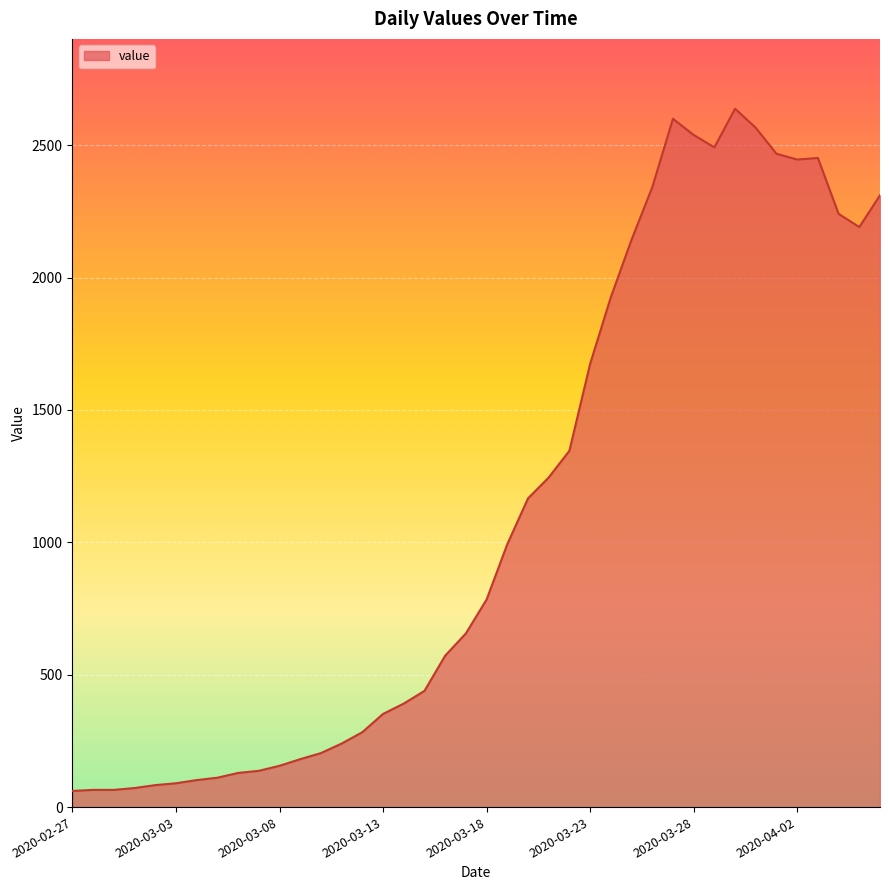

How many values are below 784?

20